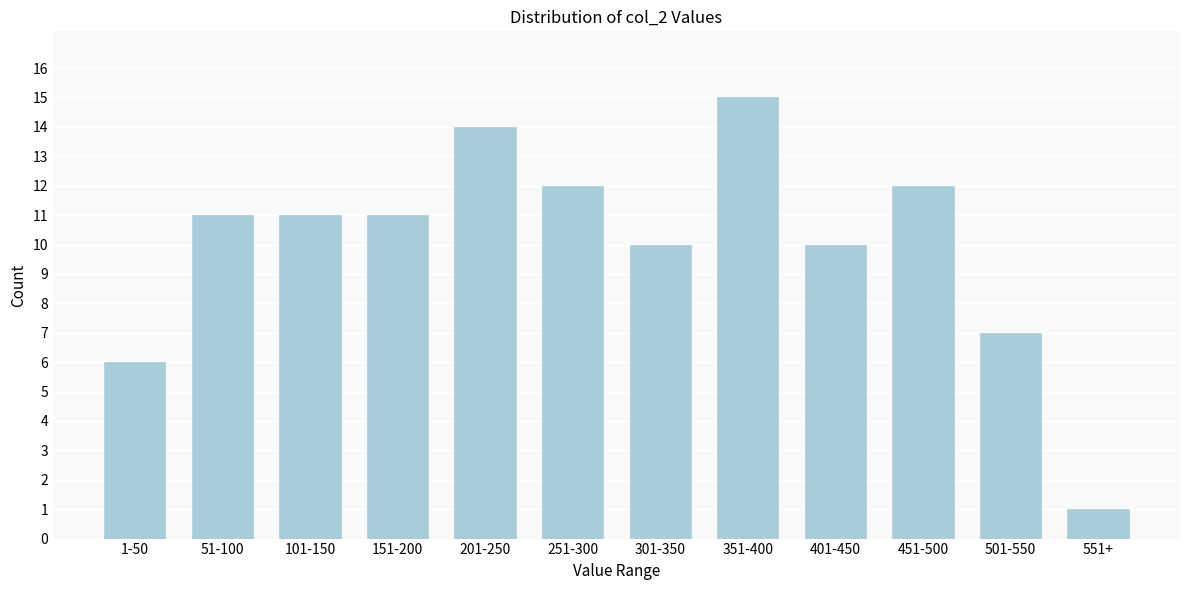

Reading left to right, list all the values displayed in this chart.

6	11	11	11	14	12	10	15	10	12	7	1